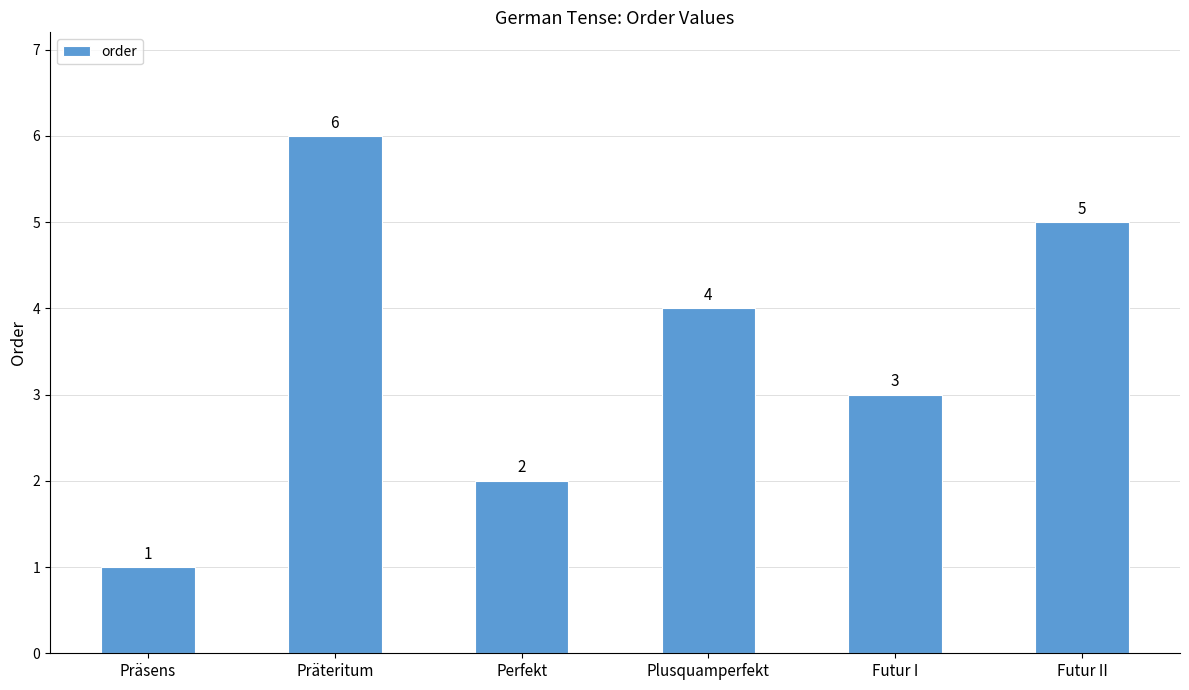

Between Plusquamperfekt and Perfekt, which is larger?

Plusquamperfekt